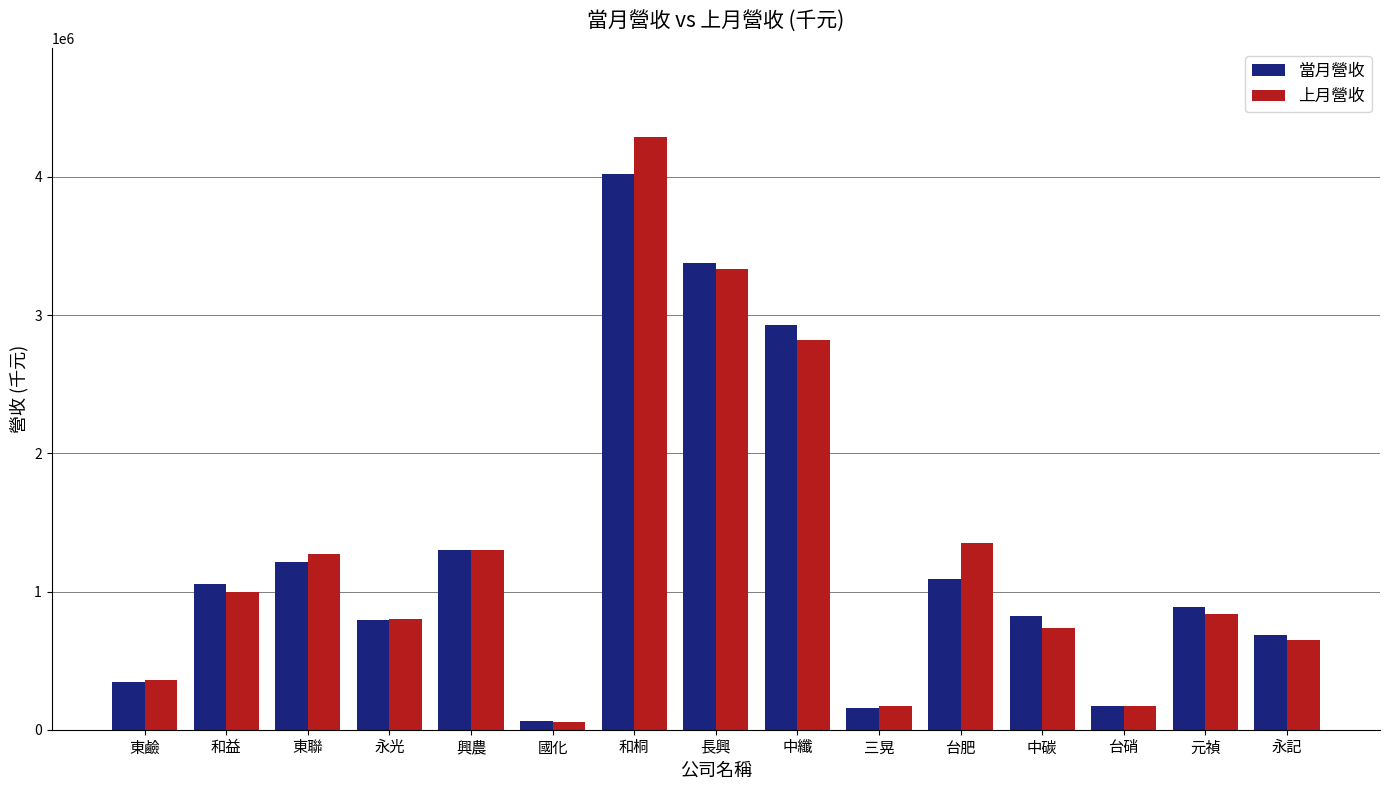

What is the difference between the maximum and minimum values in the 當月營收 series?

3960057